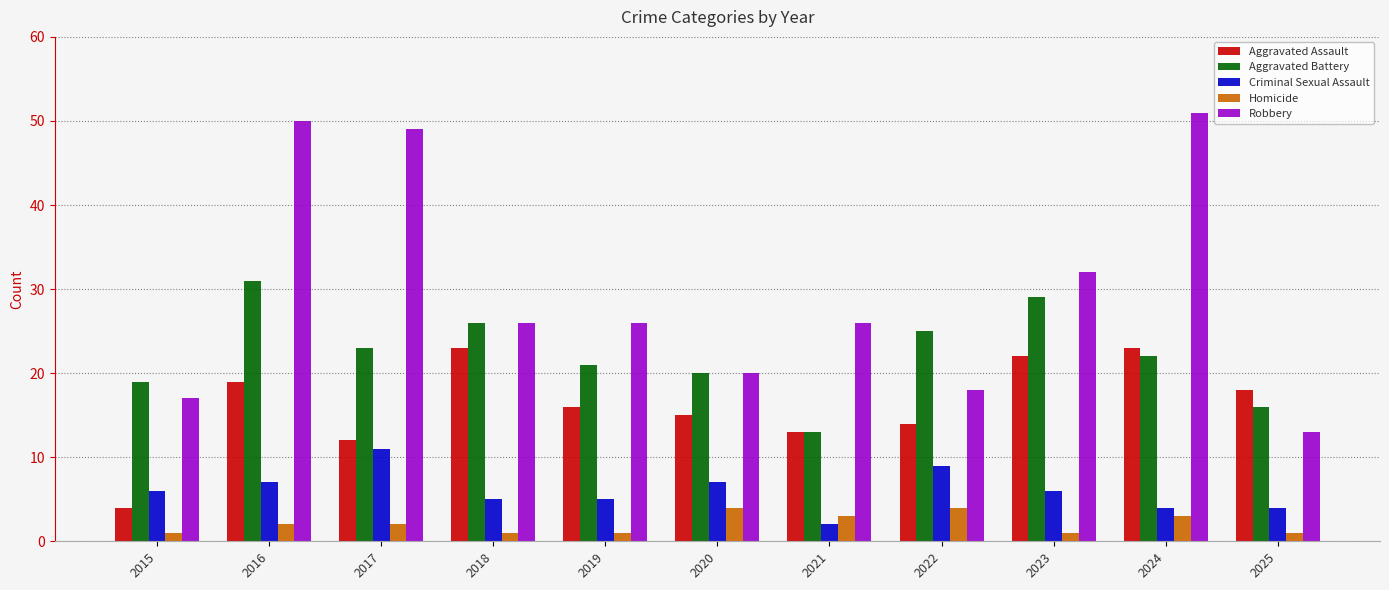

Reading left to right, what are all the values shown in this chart?

Aggravated Assault: 4	19	12	23	16	15	13	14	22	23	18
Aggravated Battery: 19	31	23	26	21	20	13	25	29	22	16
Criminal Sexual Assault: 6	7	11	5	5	7	2	9	6	4	4
Homicide: 1	2	2	1	1	4	3	4	1	3	1
Robbery: 17	50	49	26	26	20	26	18	32	51	13